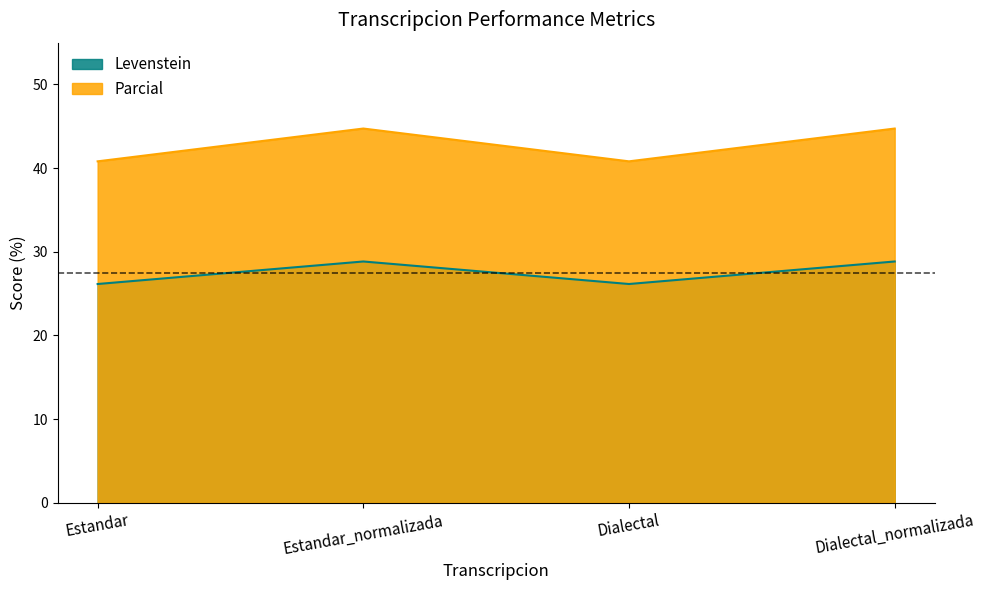

At which label does Levenstein reach its peak?

Estandar_normalizada